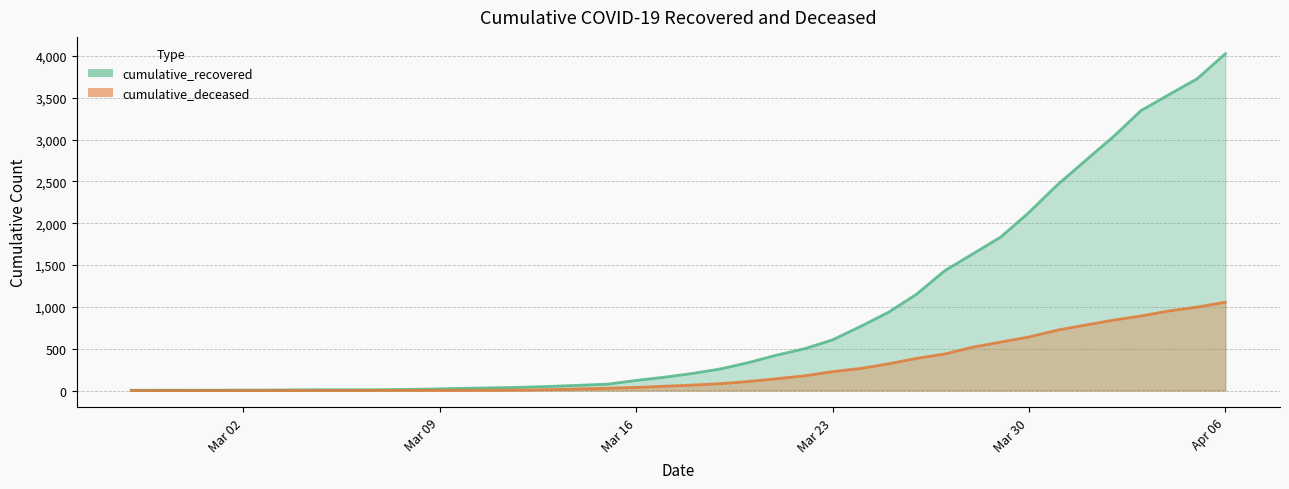

What is the sum of the cumulative_recovered values at 2020-03-29 and 2020-03-04?

1844